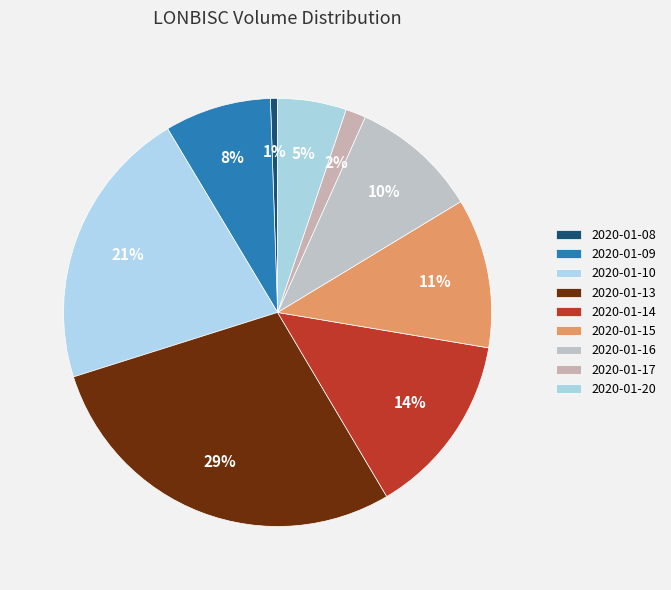

Is 2020-01-13 the majority of the pie?

No